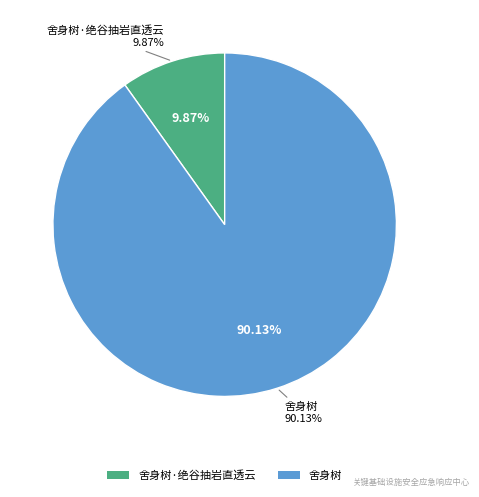

To the nearest percent, what is the difference between the 舍身树·绝谷抽岩直透云 and 舍身树 slice percentages?

80%